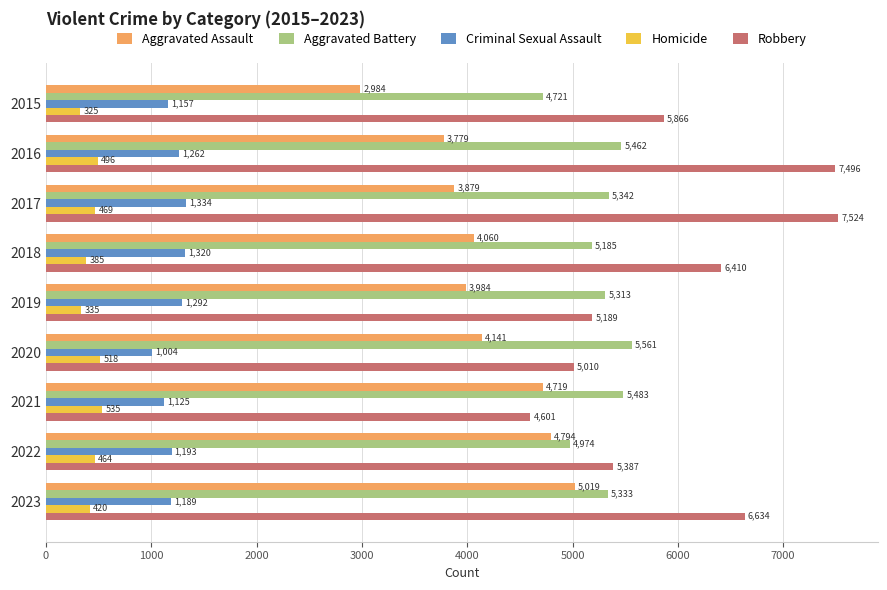

Which series has the largest total across all categories?

Robbery